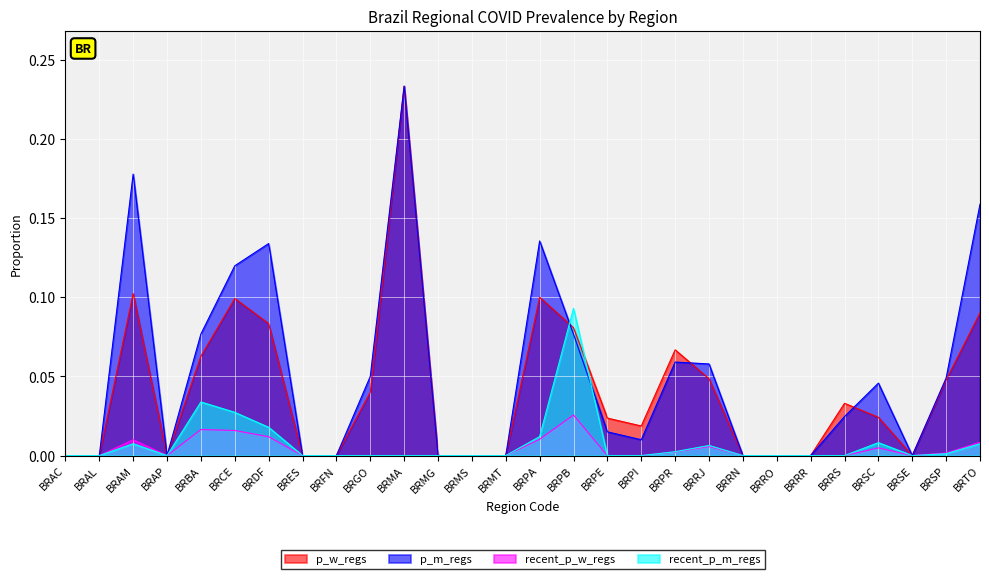

At which category is the sum across all series the highest?

BRMA